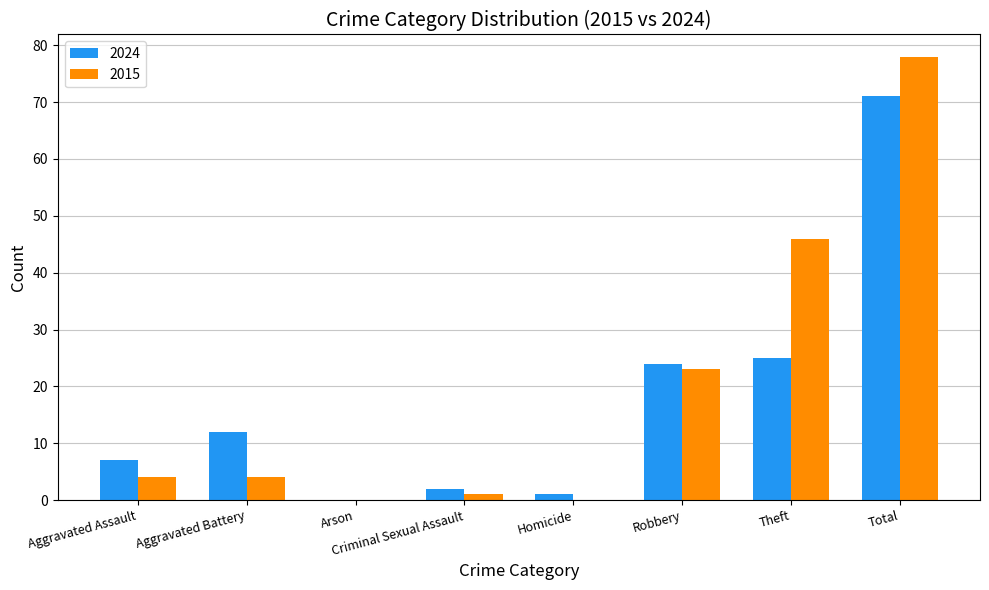

At which label is 2015 closest to 39?

Theft